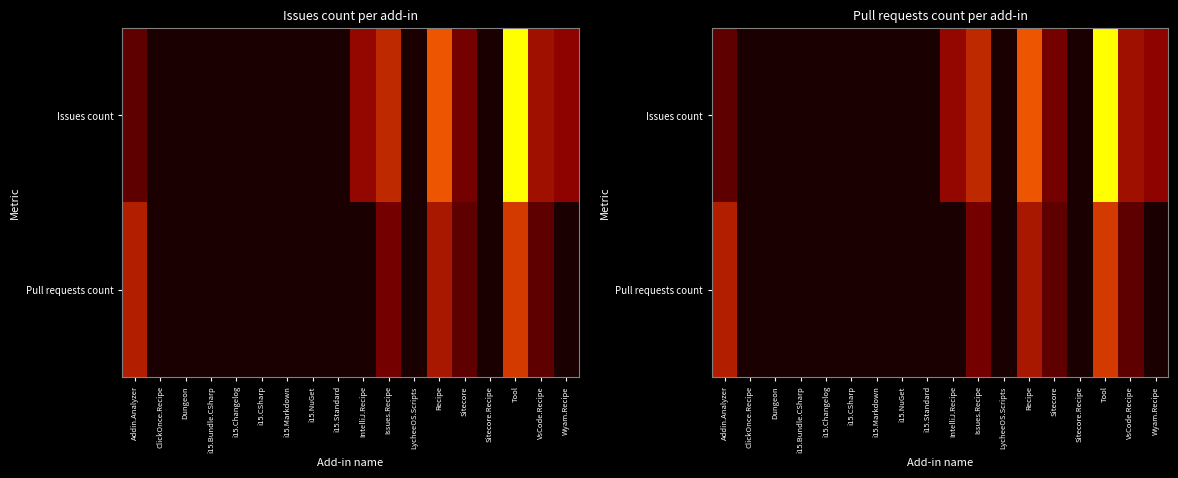

Is the value of Pull requests count at Sitecore.Recipe greater than the value of Issues count at ClickOnce.Recipe?

No